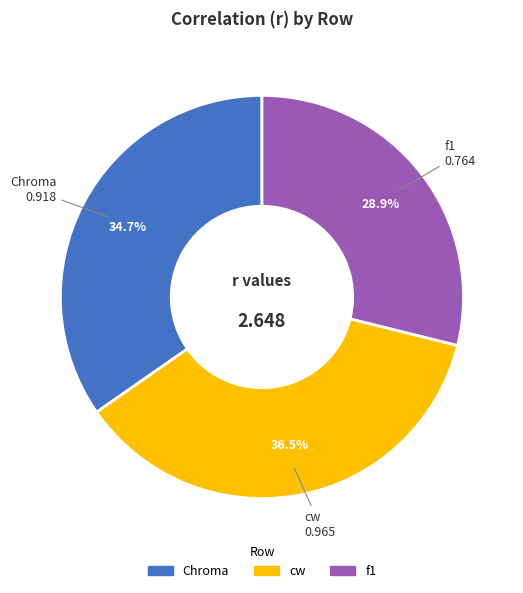

Which category has the smallest portion of the pie?

f1